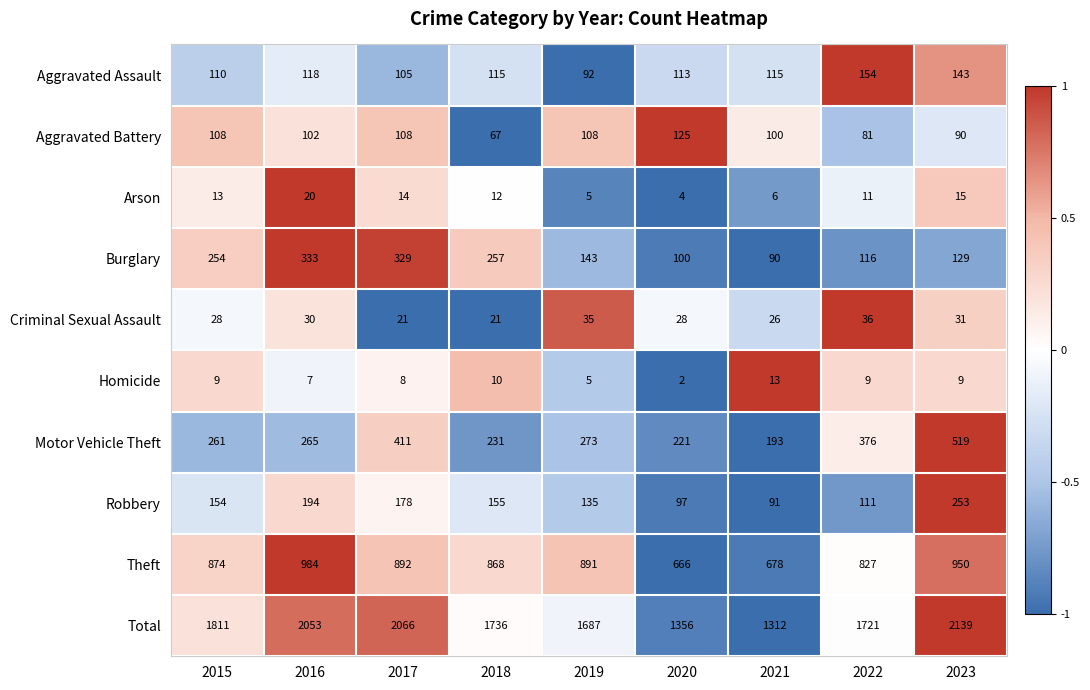

What is the sum of all Theft values?

7630